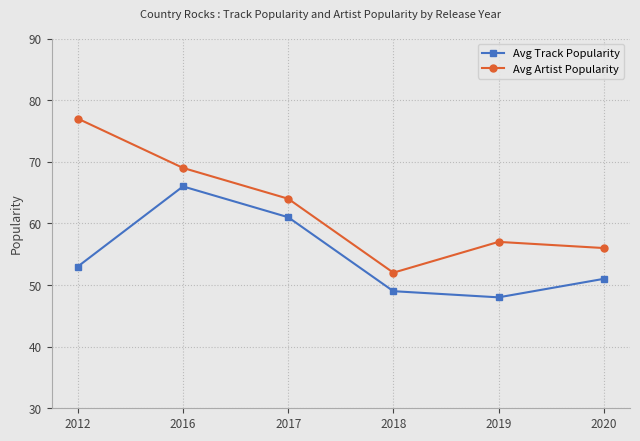

Which category has the lowest value in the Avg Artist Popularity series?

2018